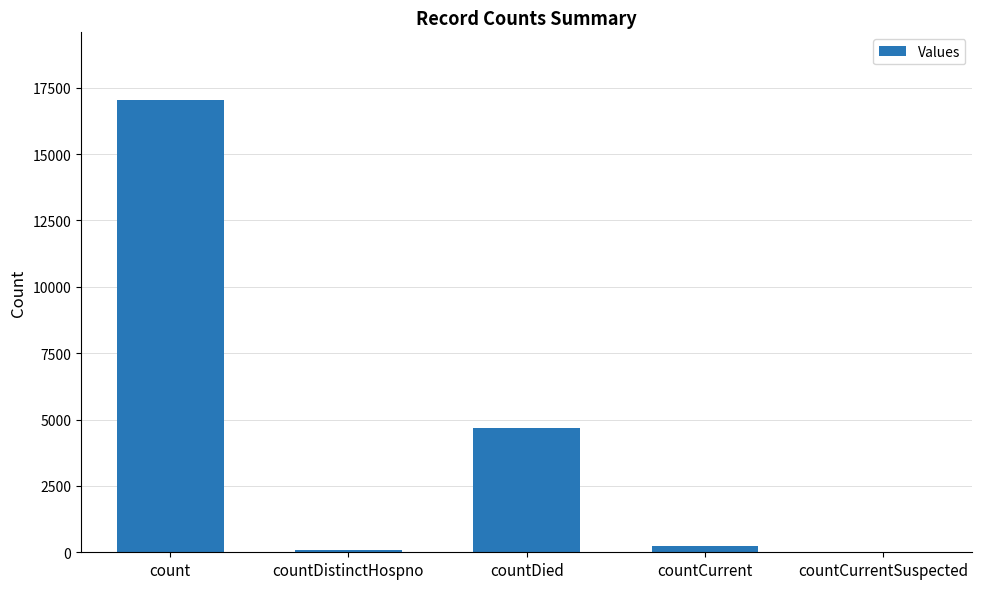

At which label is the value closest to 8515?

countDied